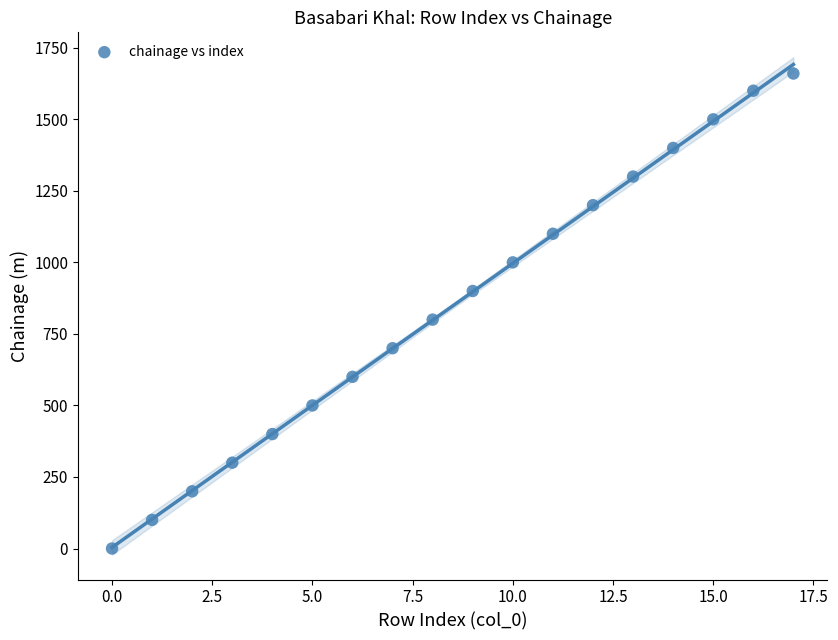

What Y value in the scatter plot is closest to 830?

800